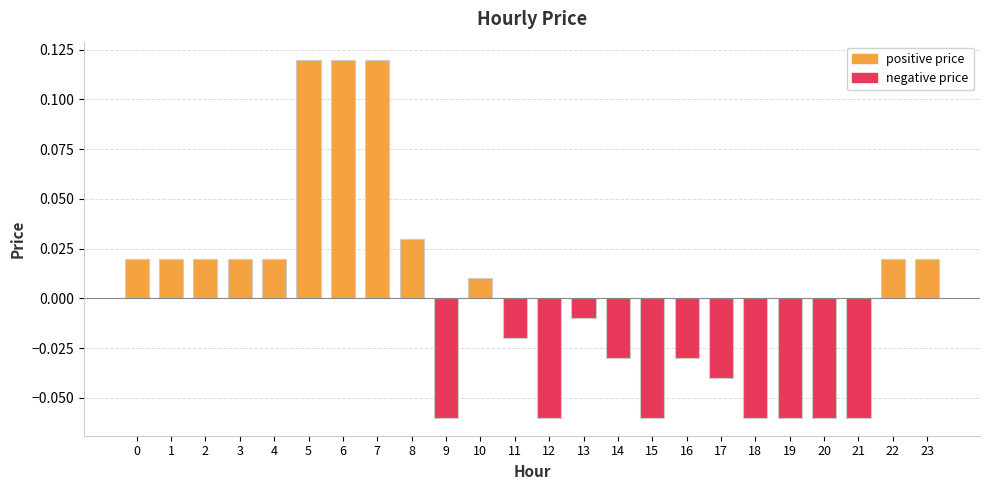

Which has a higher value, 16 or 21?

16